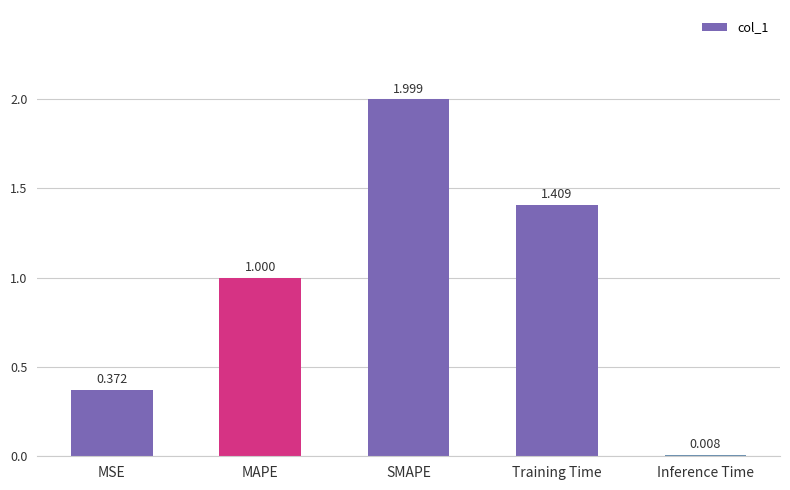

Where is the data nearest to the value 1?

MAPE